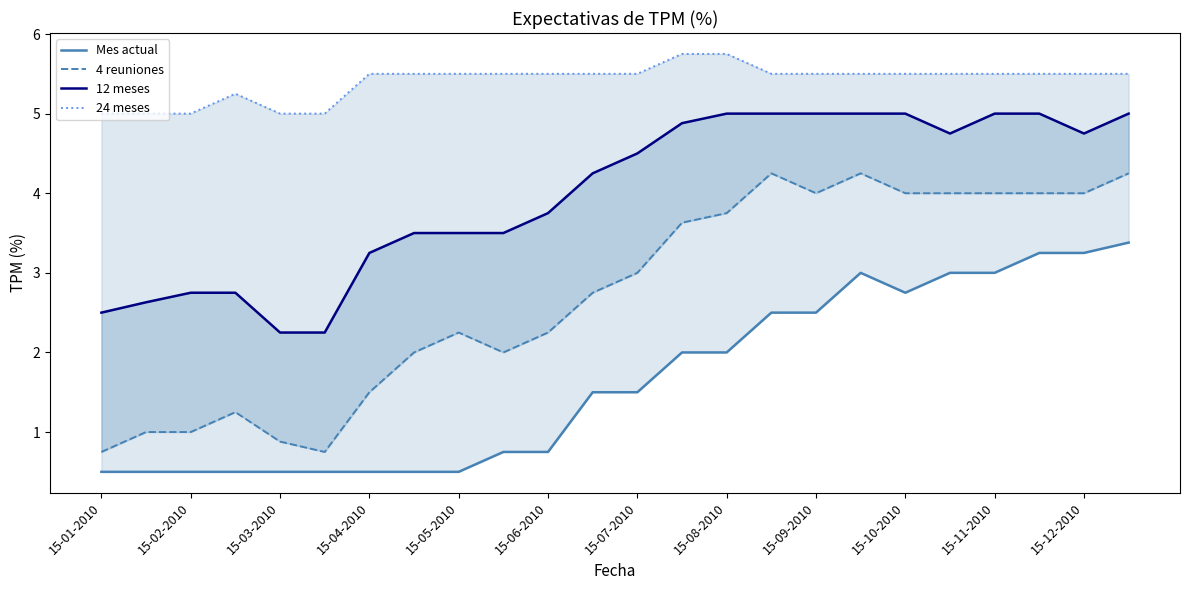

What is the sum of the Mes actual values at 21 and 15-01-2010?

3.8